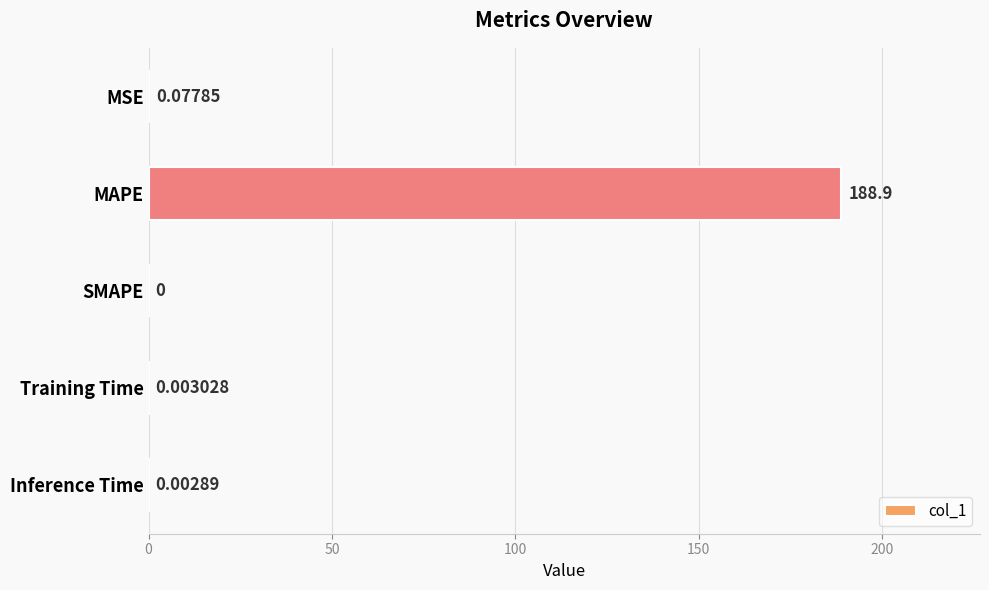

Which has a higher value, Inference Time or Training Time?

Training Time